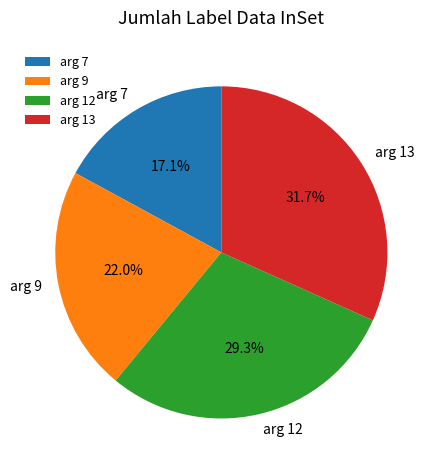

How many segments does this pie chart have?

4